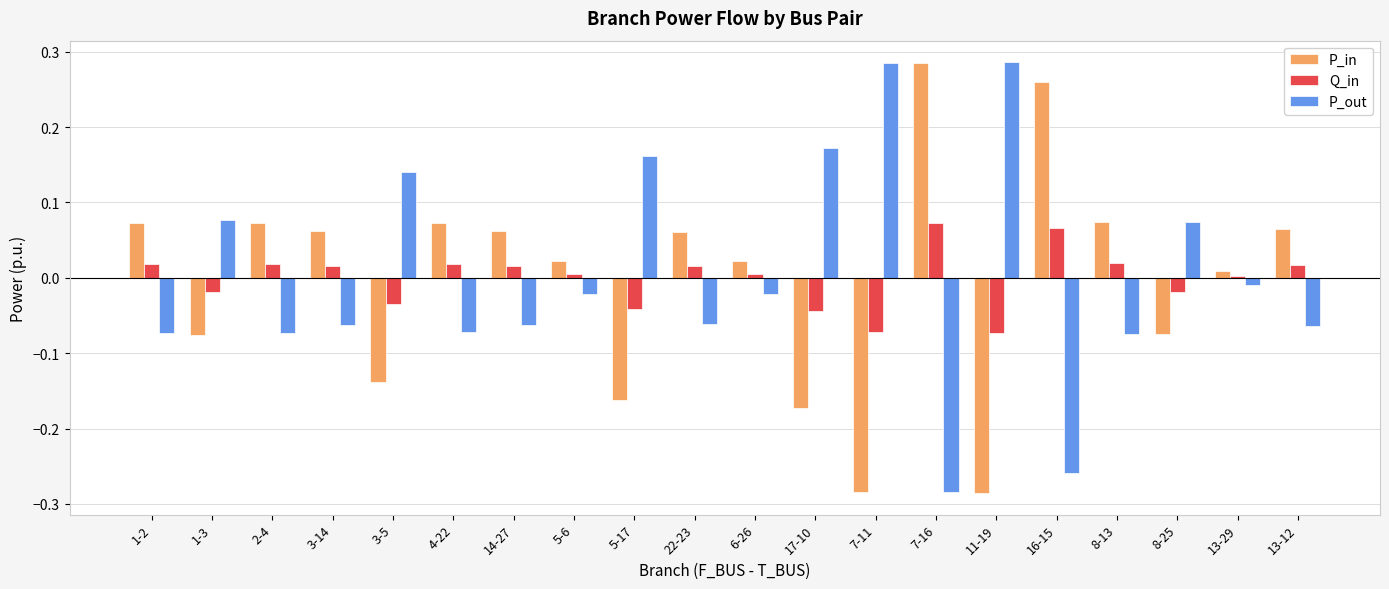

The Q_in series shows 0.0 at 2-4. True or false?

True